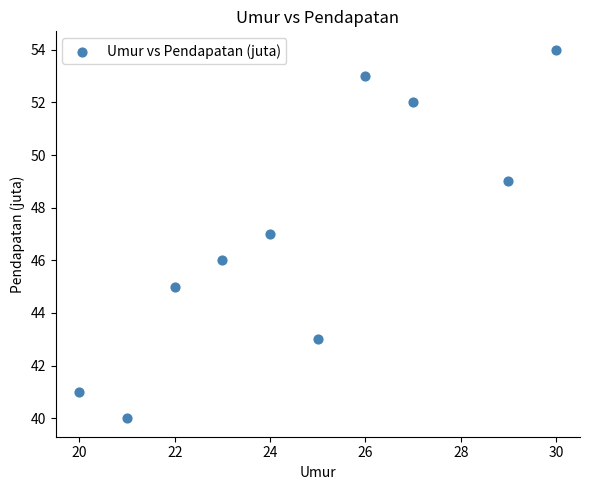

What is the range of X values (max minus min)?

10